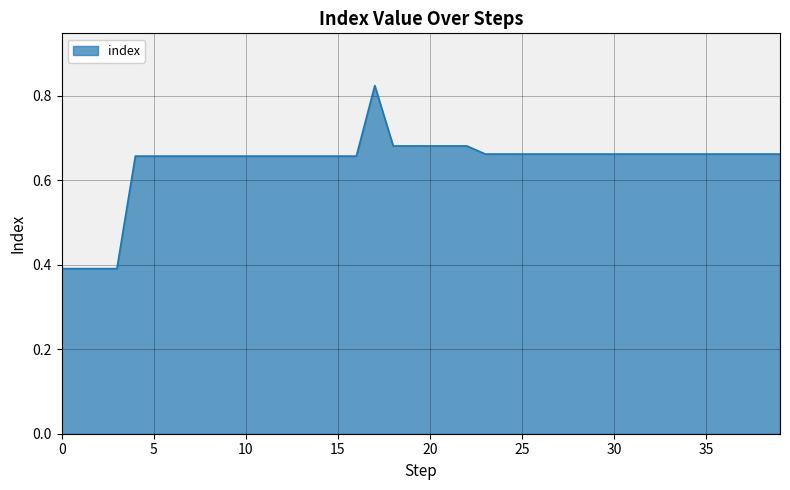

What is the difference between the maximum and minimum values?

0.4